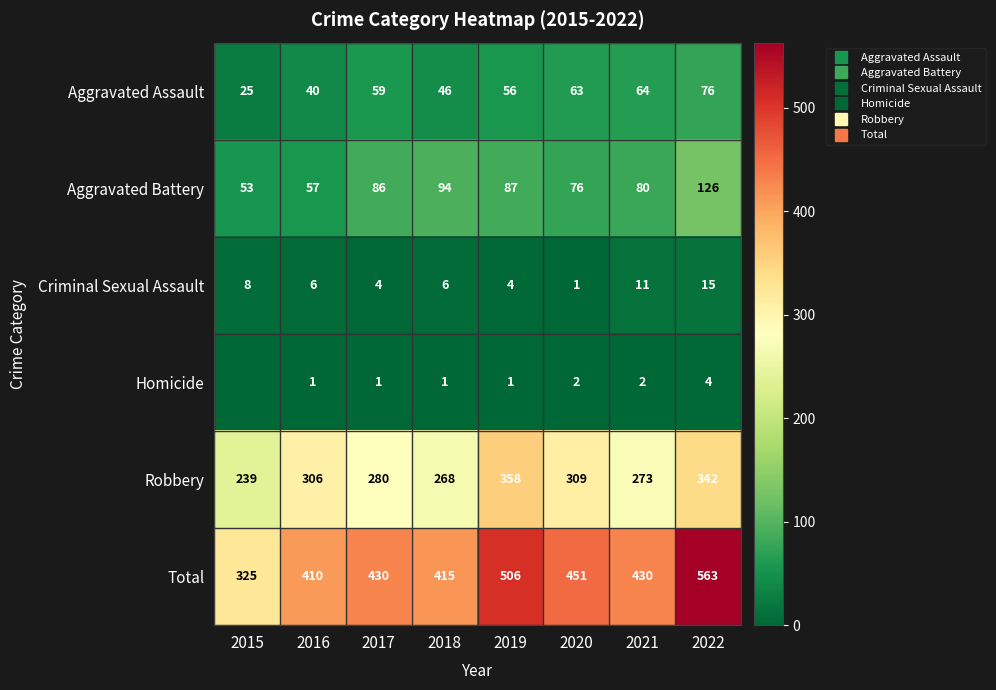

True or false: Aggravated Assault has a value of 64 at 2021.

True